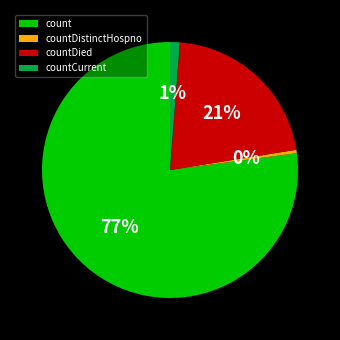

Which has a higher value, count or countDistinctHospno?

count